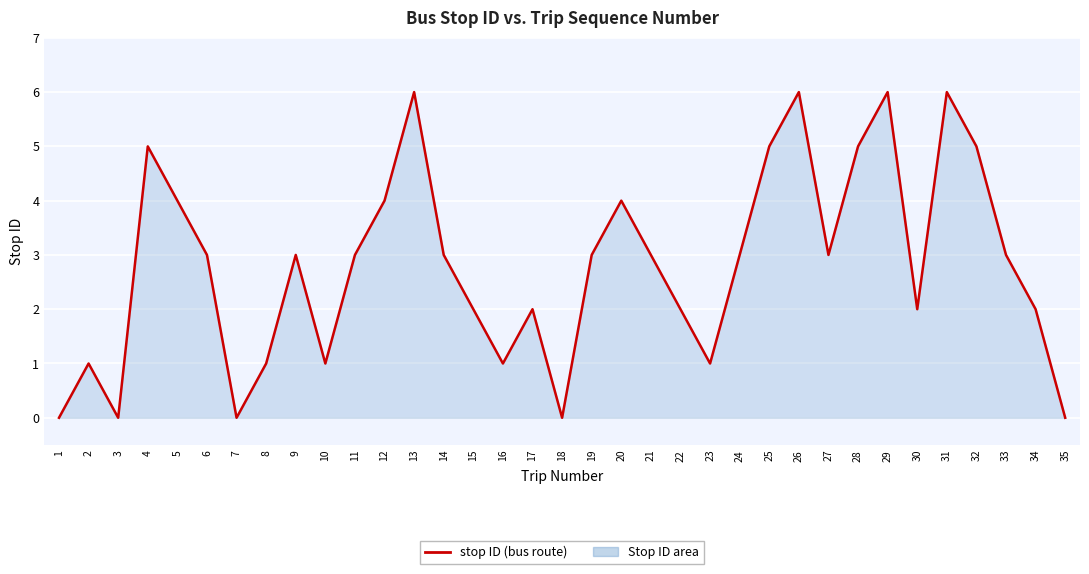

What is the change in value from 8 to 30?

+1